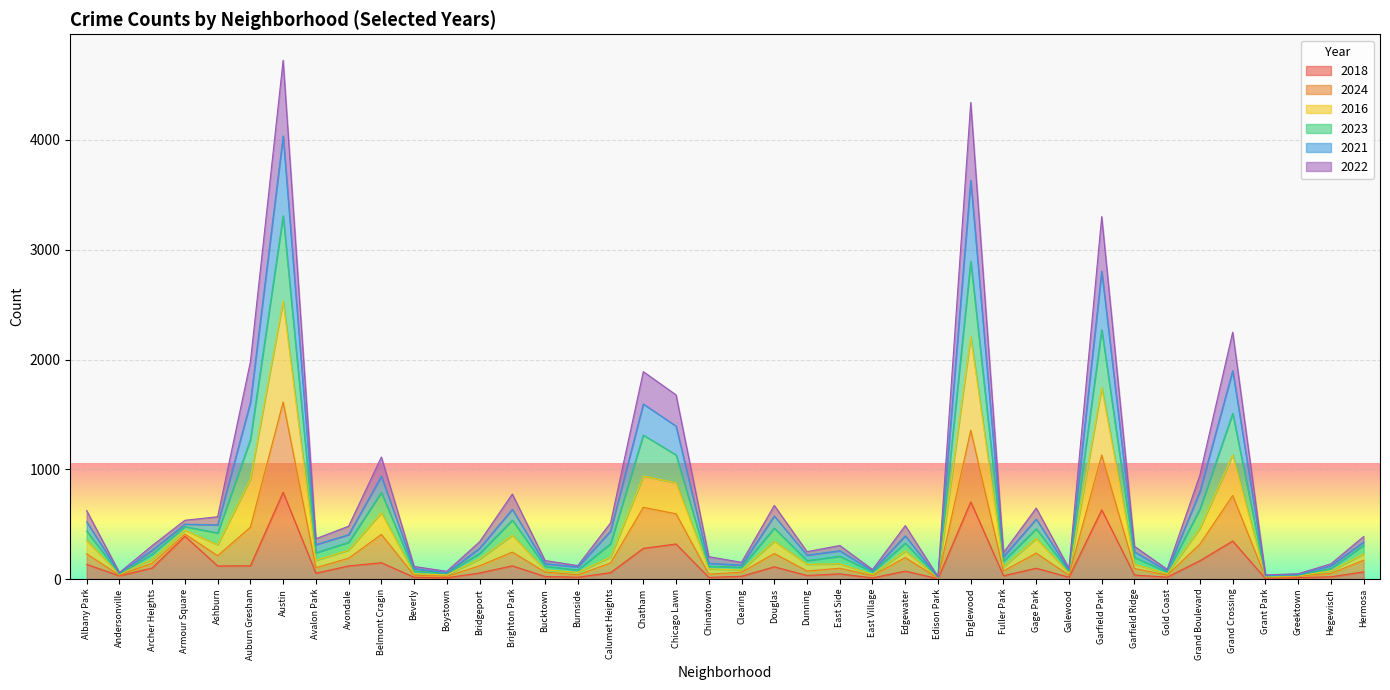

Where is the first local minimum for 2024?

Andersonville